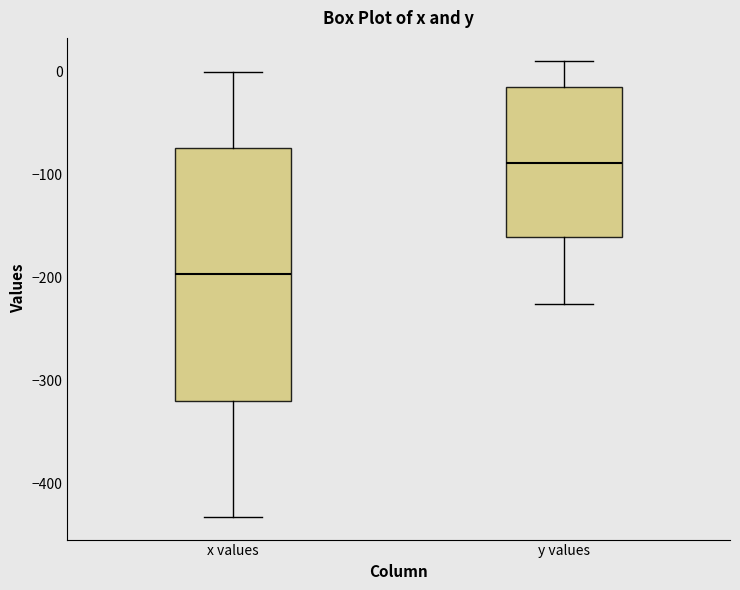

Where is the upper edge of the box for x values on the y-axis? The values are not printed on the chart, so give them approximately, as read against the axis.

-70